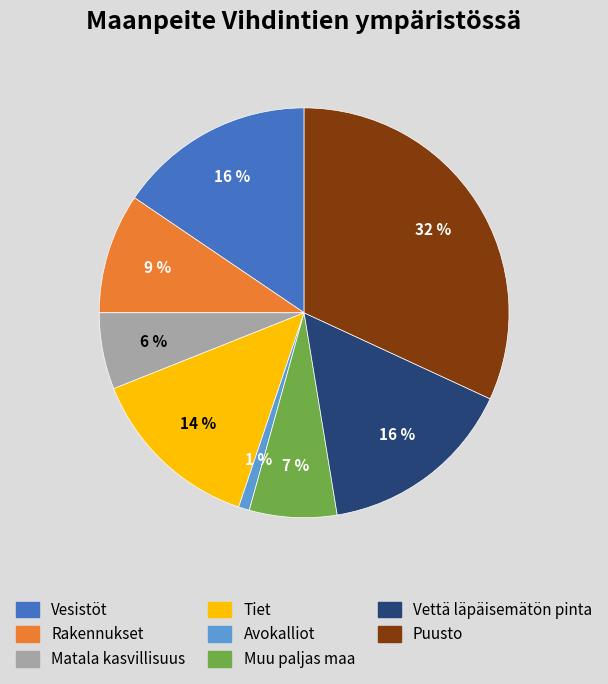

To the nearest percent, what is the average slice percentage?

12%